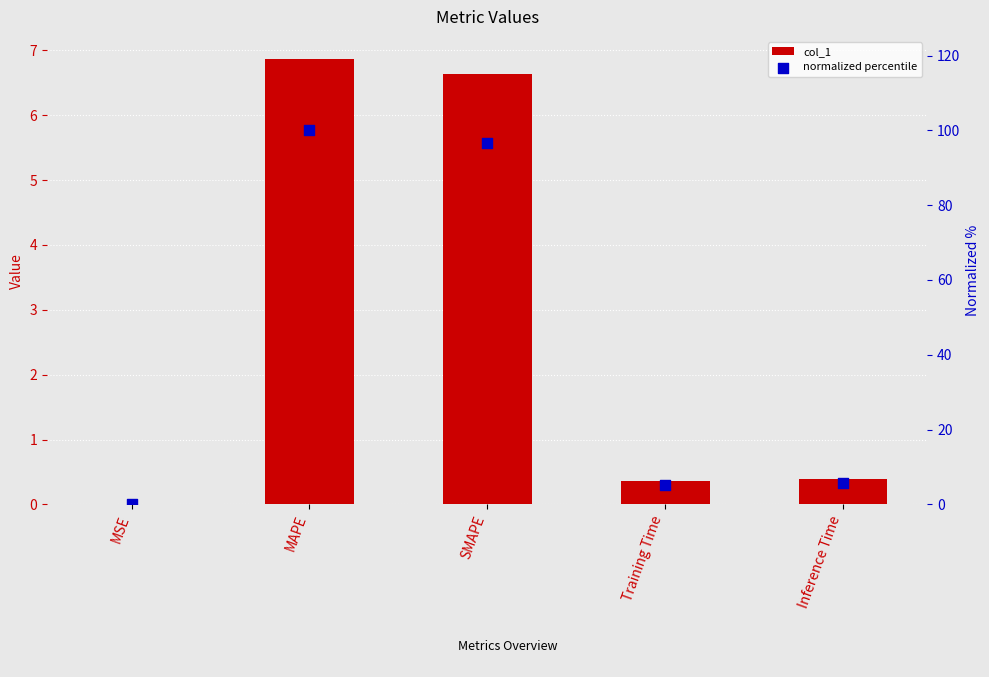

Which series has the largest Y range (max minus min)?

normalized percentile